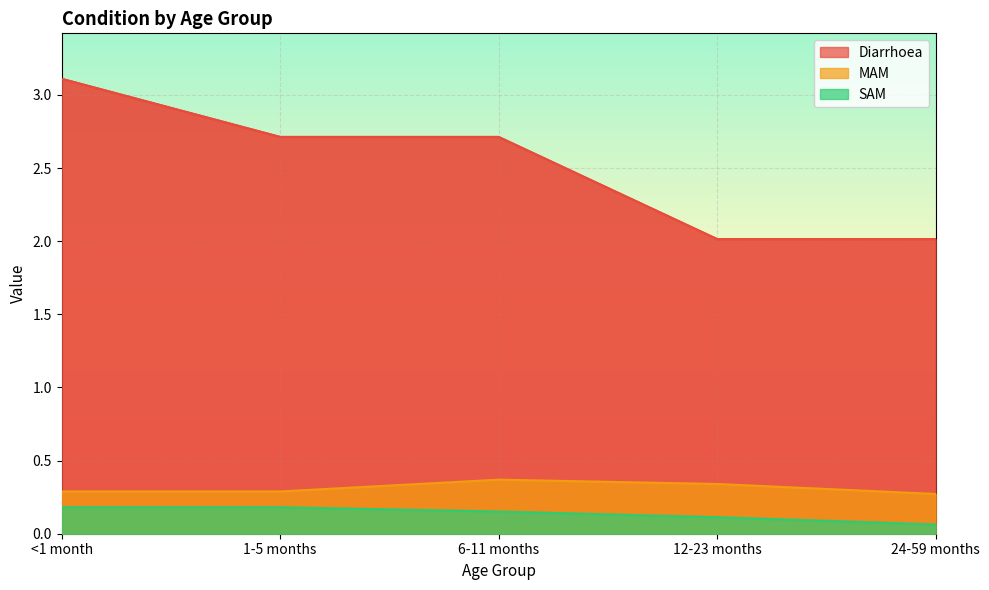

True or false: Diarrhoea has more than 0 interior local peaks.

False